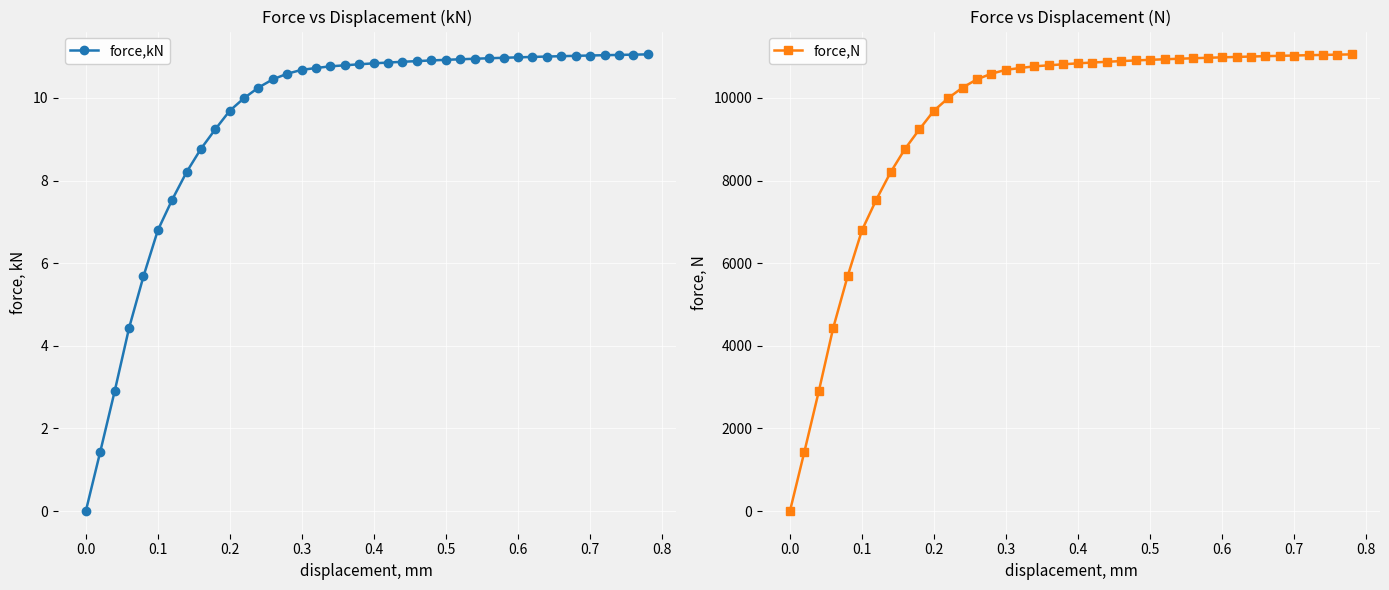

True or false: force,N has more than 0 points higher than both neighbors.

False